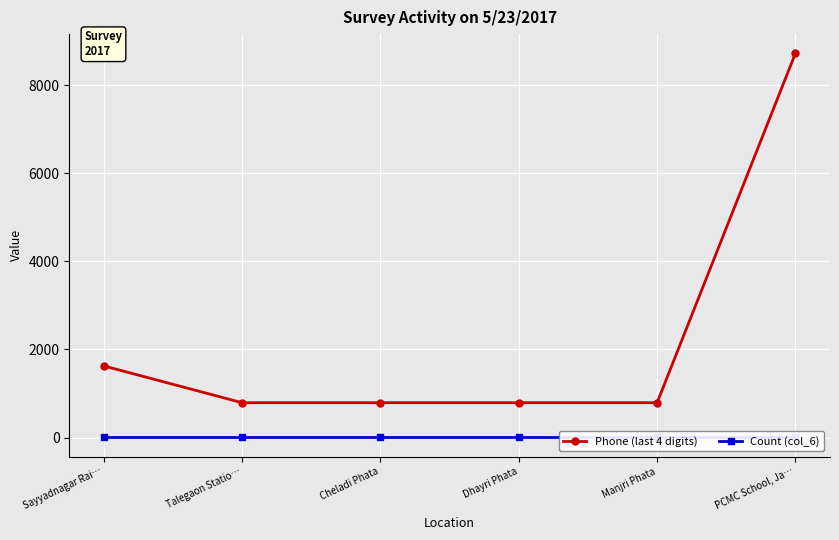

What position from the right is Manjri Phata?

2